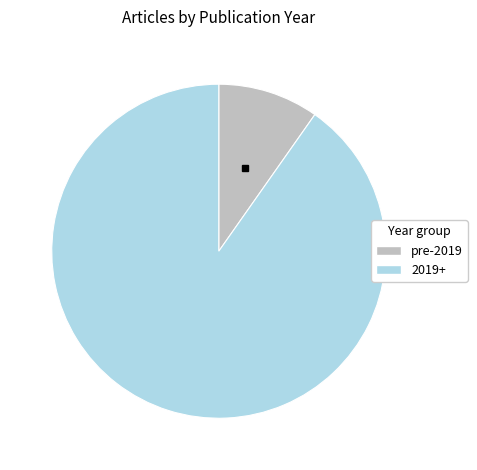

Is there any slice that represents more than half of the pie?

Yes